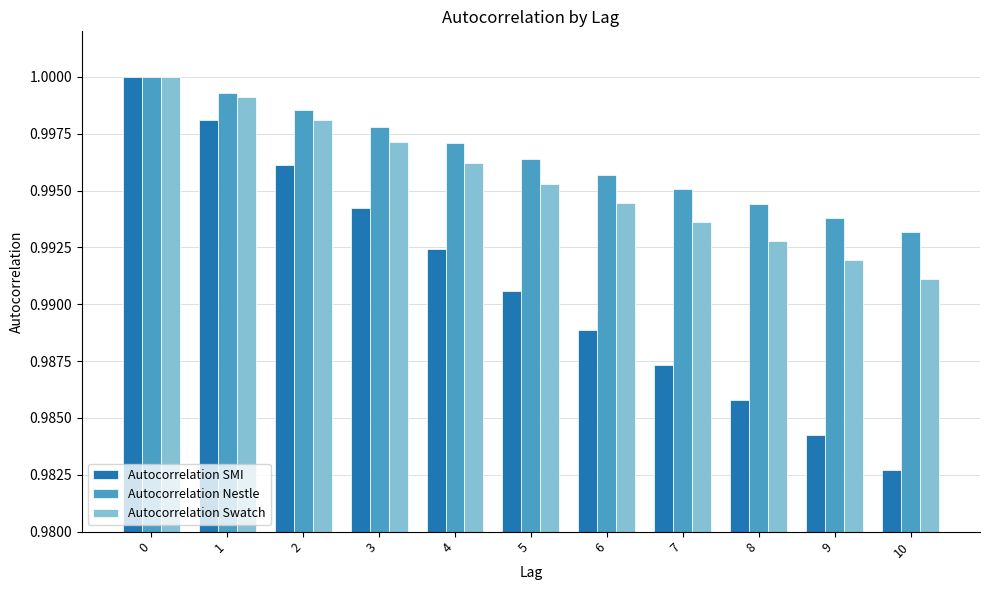

What is the sum of the Autocorrelation Swatch values at 10 and 5?

2.0